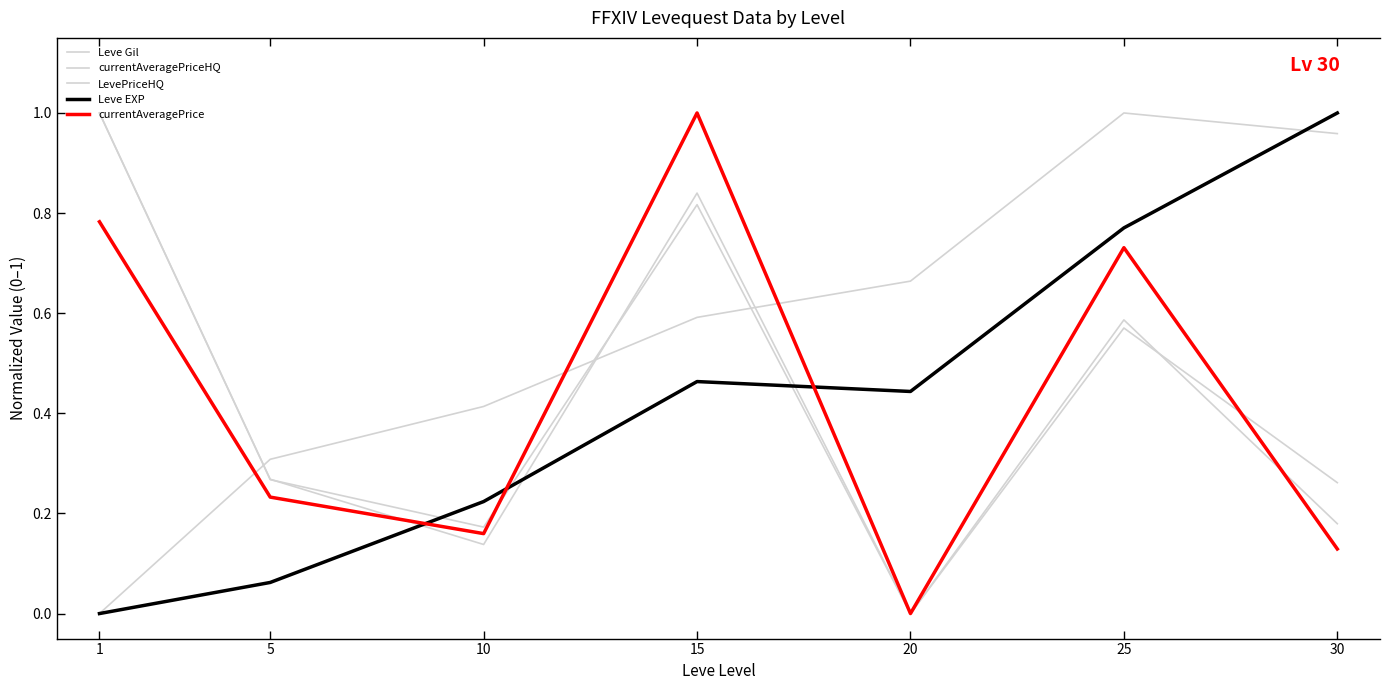

Which series has the largest range (max minus min)?

Leve Gil